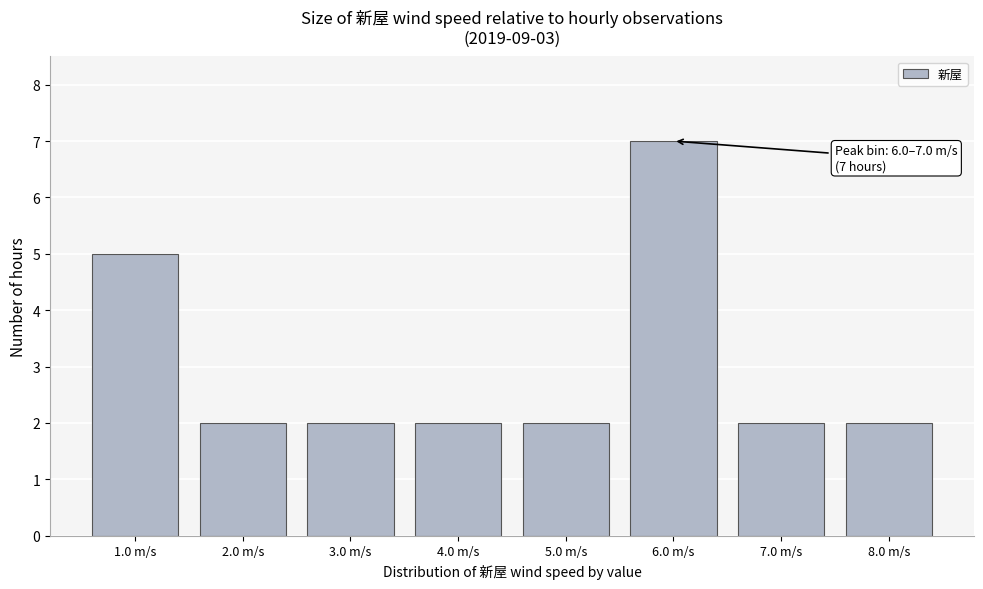

Reading left to right, transcribe all the data shown in this chart.

1.0 m/s=5	2.0 m/s=2	3.0 m/s=2	4.0 m/s=2	5.0 m/s=2	6.0 m/s=7	7.0 m/s=2	8.0 m/s=2